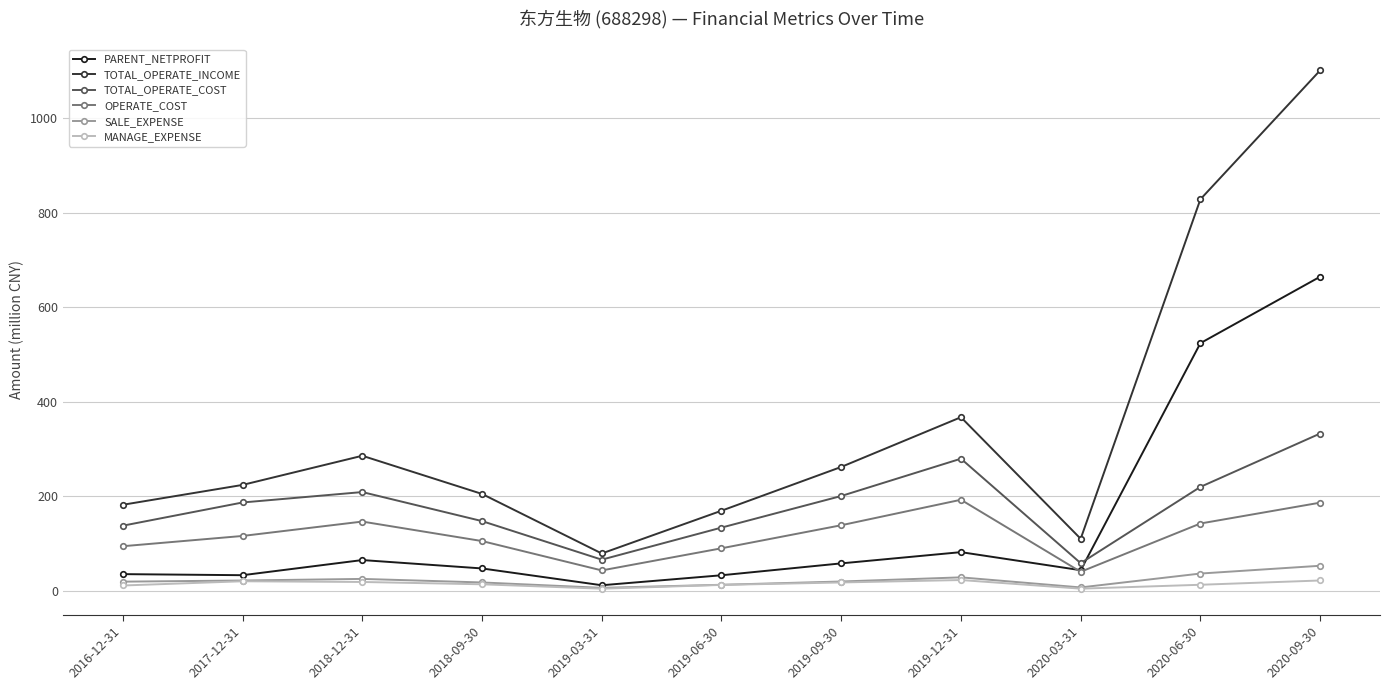

Which series has the largest total across all categories?

TOTAL_OPERATE_INCOME